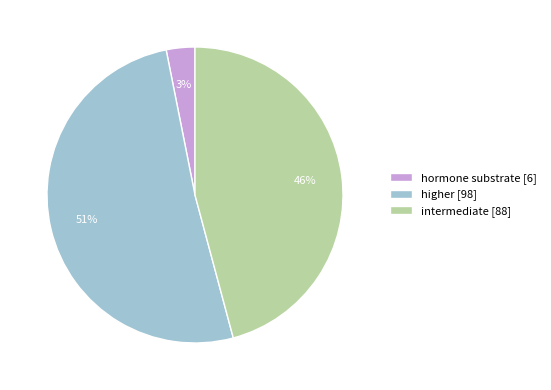

What is the smallest slice in the pie chart?

hormone substrate